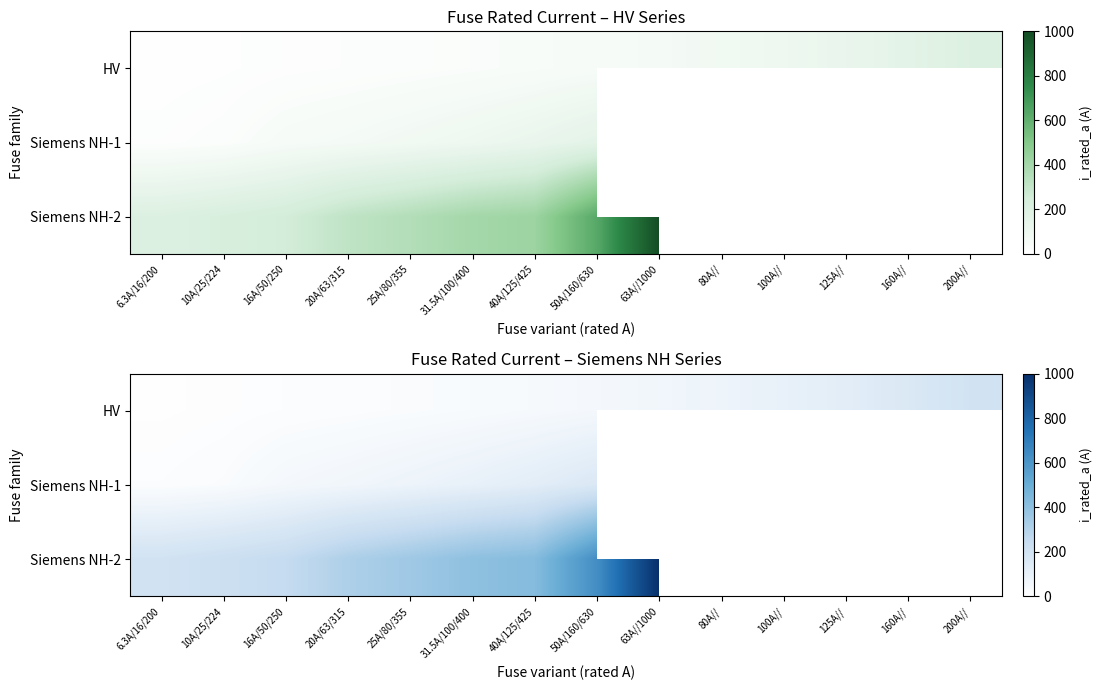

How many data points in Siemens NH-2 are less than 630?

7